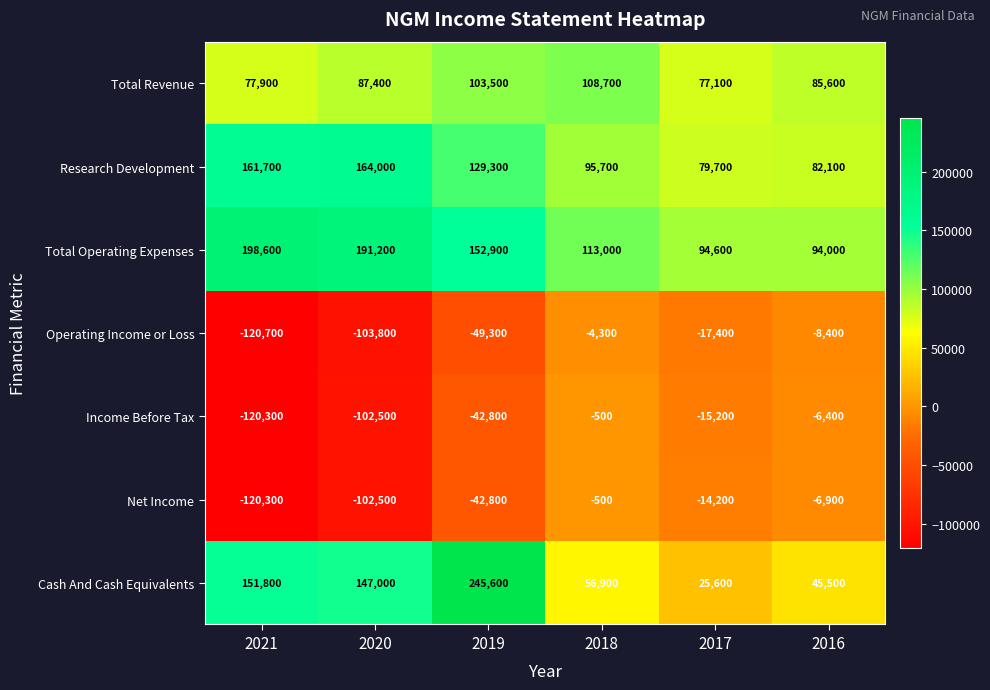

Between 2020 and 2019, which series saw the biggest shift?

Cash And Cash Equivalents